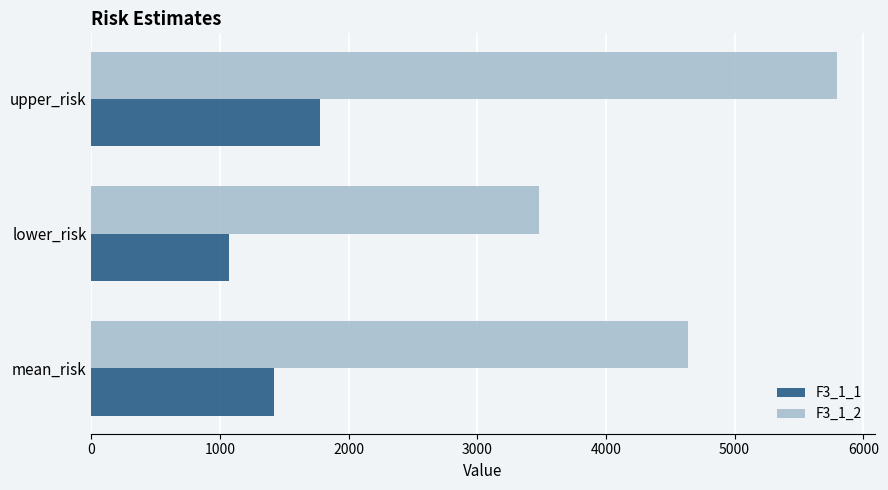

The value of F3_1_1 at lower_risk is 1882.6. True or false?

False